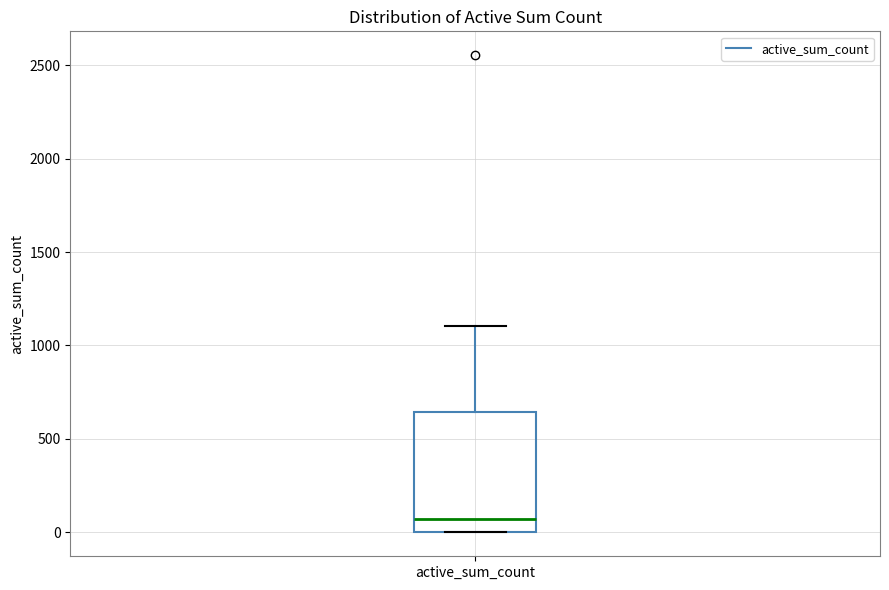

Where does the upper whisker of the box for active_sum_count end on the y-axis? The values are not printed on the chart, so give them approximately, as read against the axis.

1100